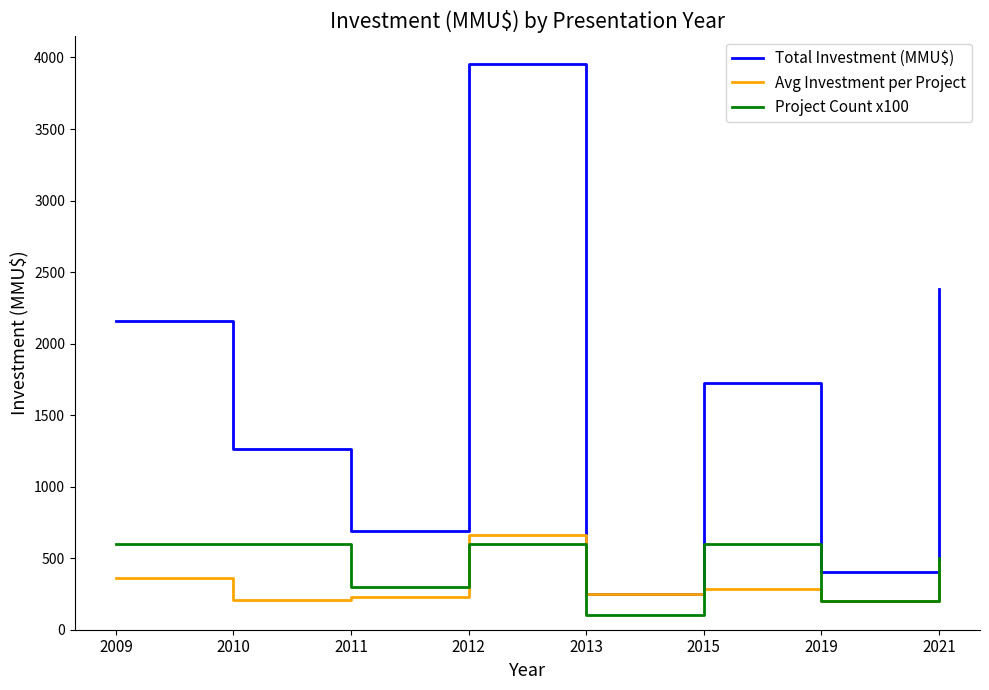

Which series has the largest range (max minus min)?

Total Investment (MMU$)